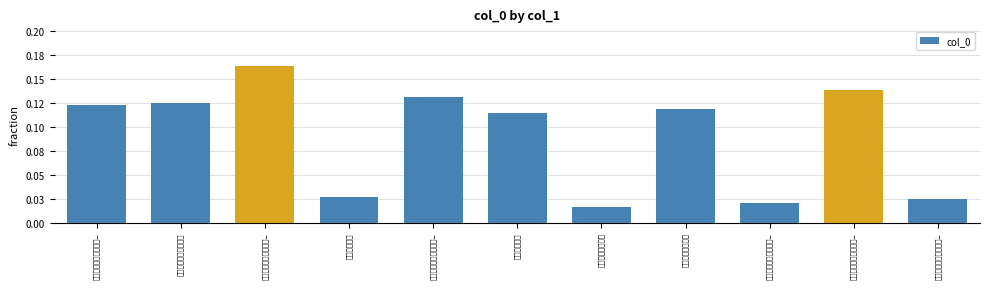

Does the chart contain stacked bars?

No